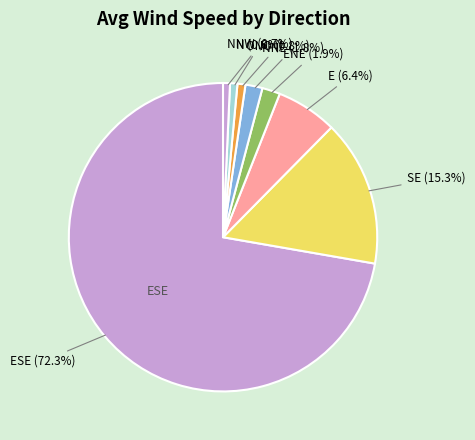

How many segments does this pie chart have?

8